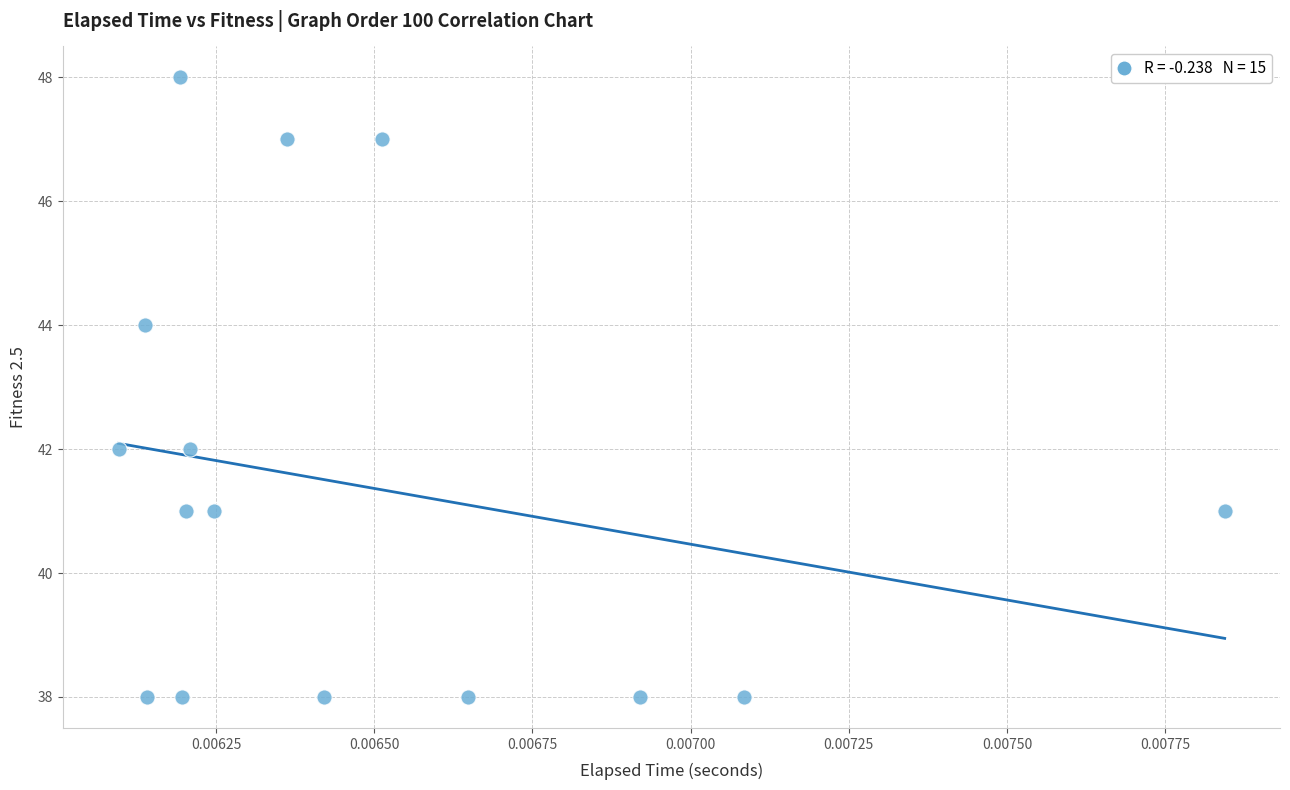

What is the range of Y values (max minus min)?

10